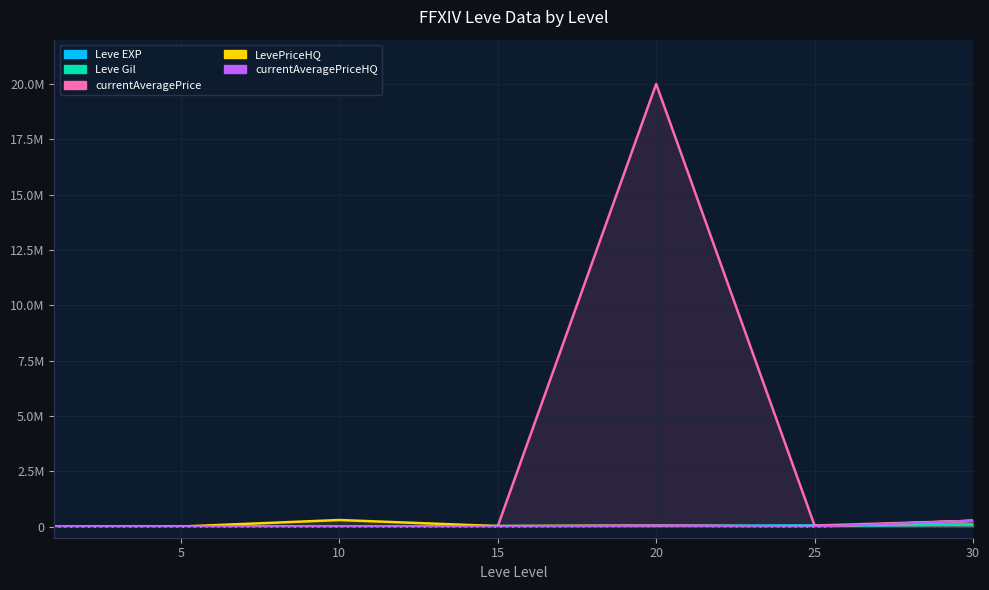

At how many categories does at least one series exceed 444942?

1